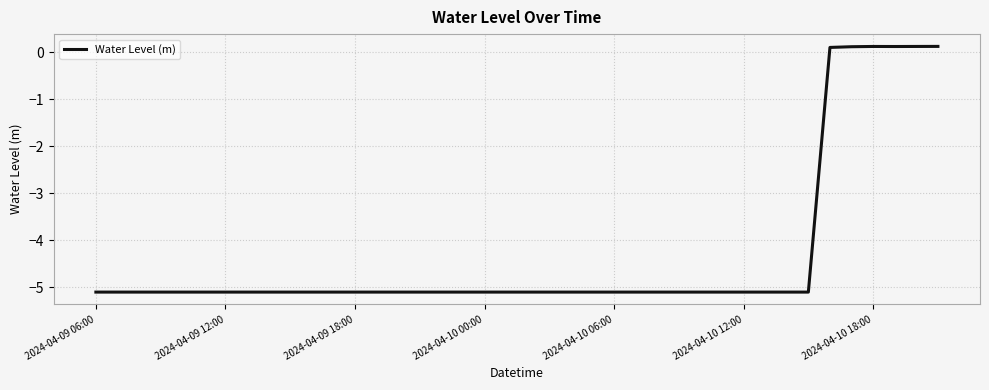

Is this an area chart (filled region under the line)?

No